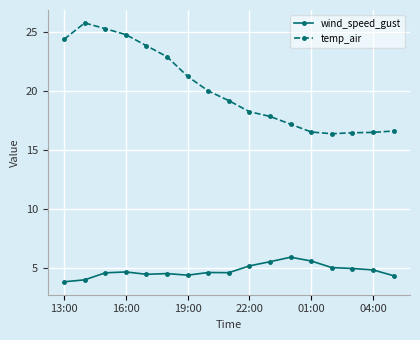

What is the smallest value displayed?

3.9